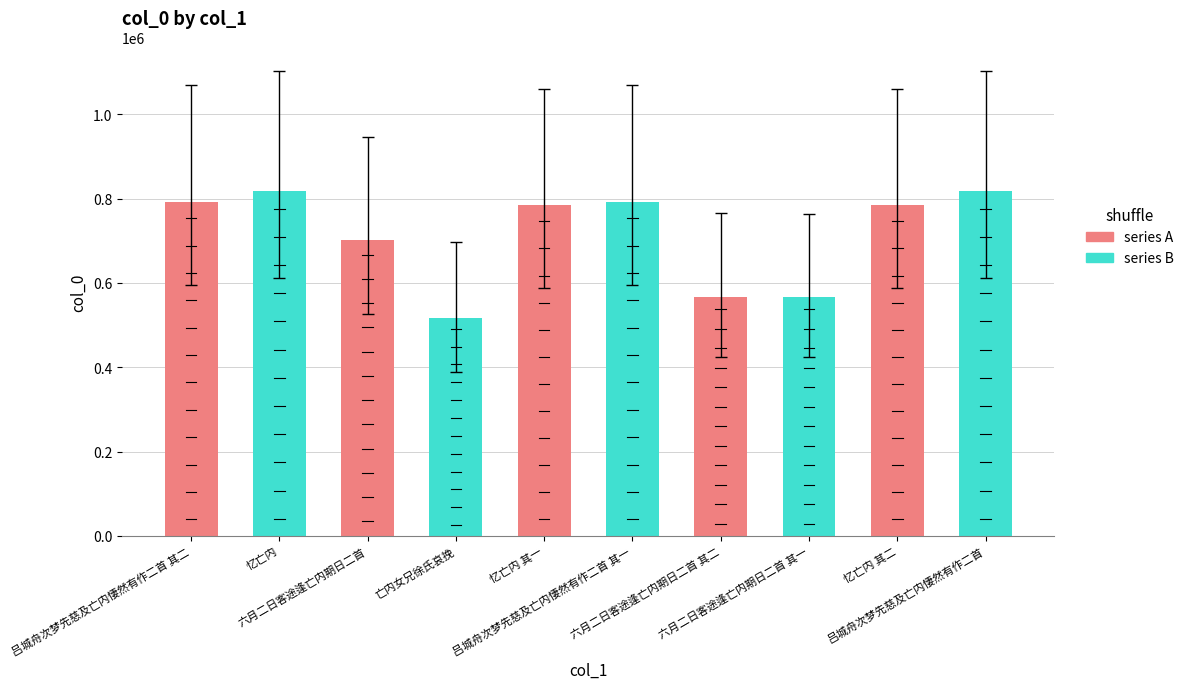

What is the label of the 4th bar from the right?

六月二日客途逢亡内期日二首 其二